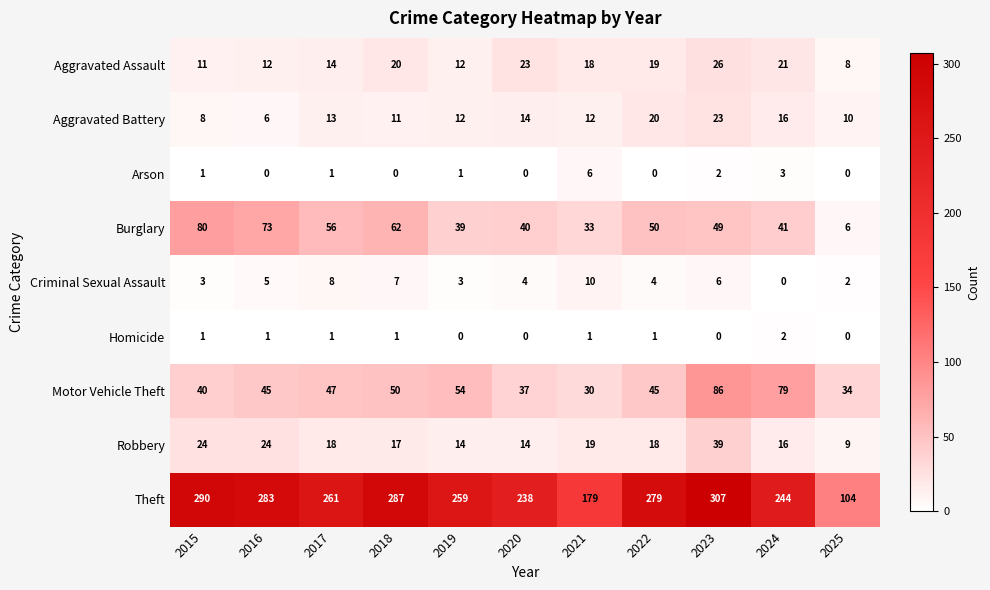

What is the greatest value displayed?

307